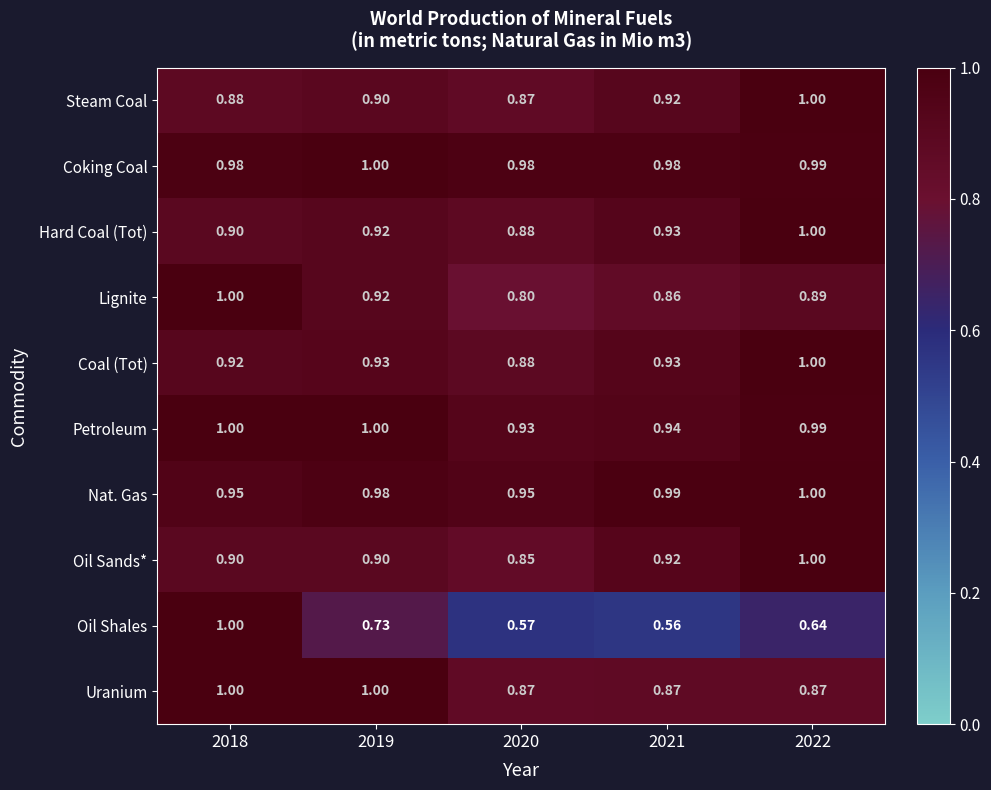

What is the difference between the highest and lowest values at 2019?

0.3